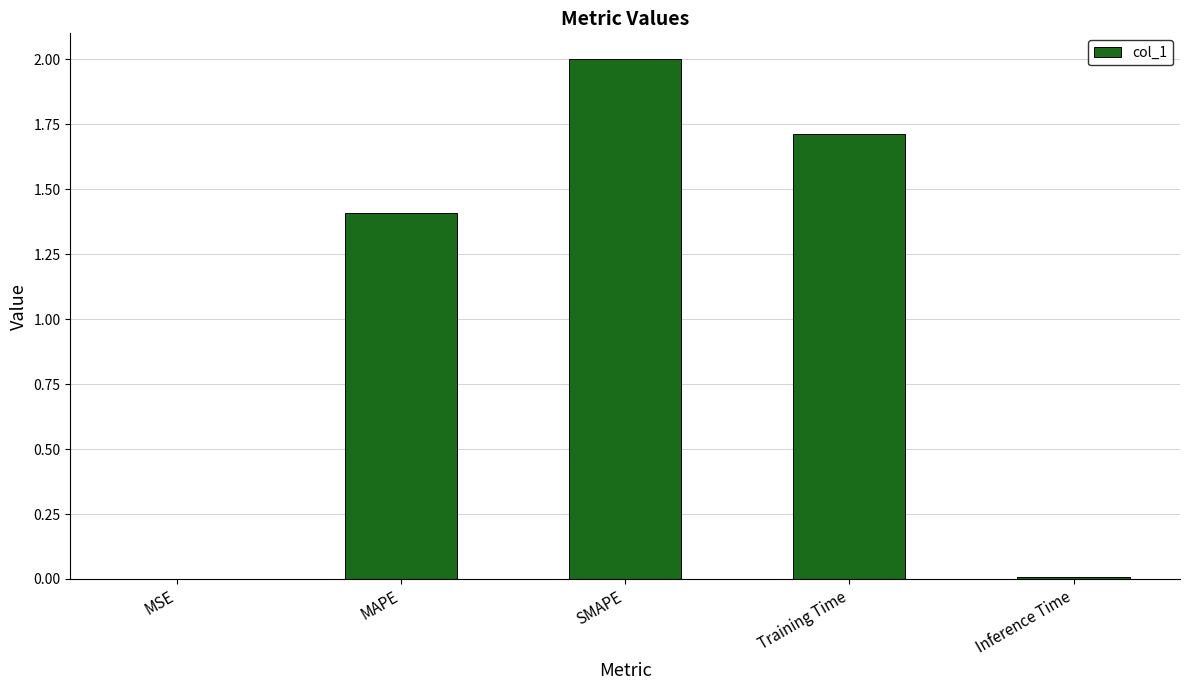

The chart shows a value of 1.4 at MAPE. True or false?

True